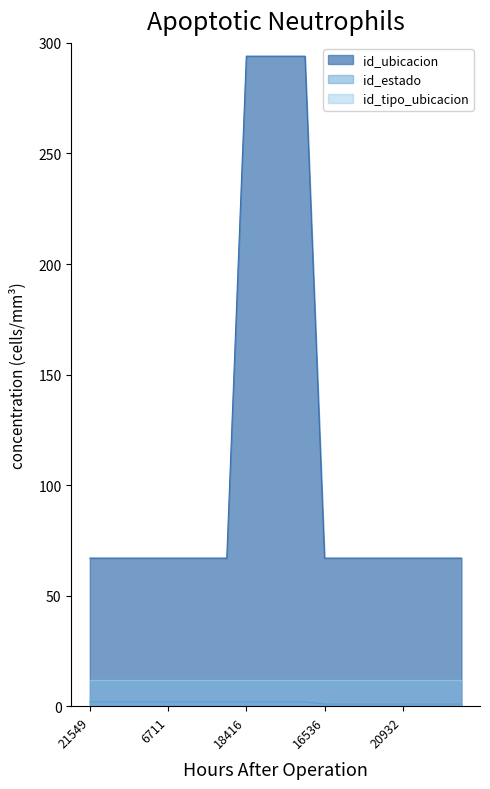

How many id_estado values are between 1 and 2?

20